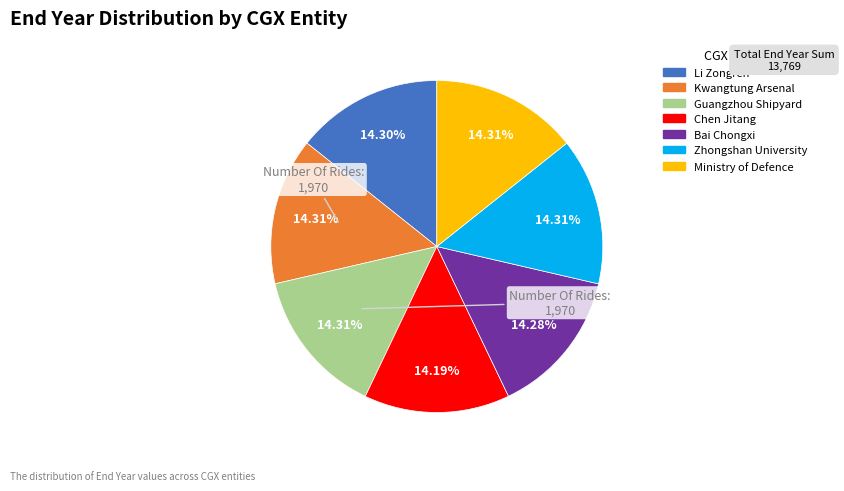

How many slices are in this pie chart?

7